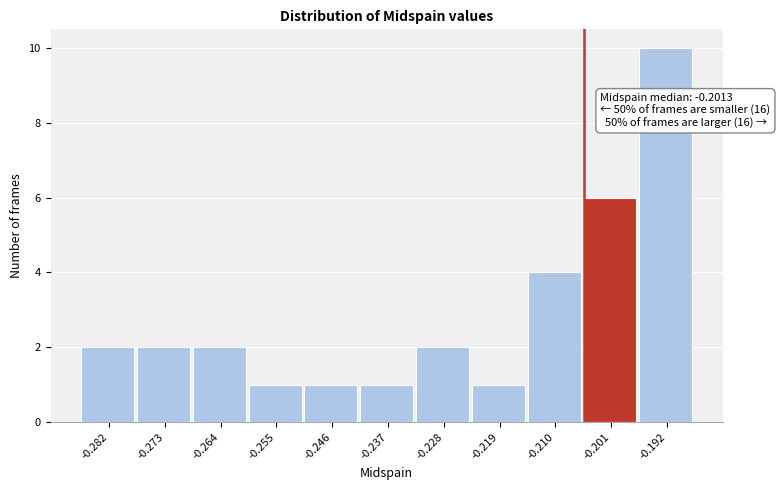

Reading left to right, transcribe all the data shown in this chart.

2	2	2	1	1	1	2	1	4	6	10